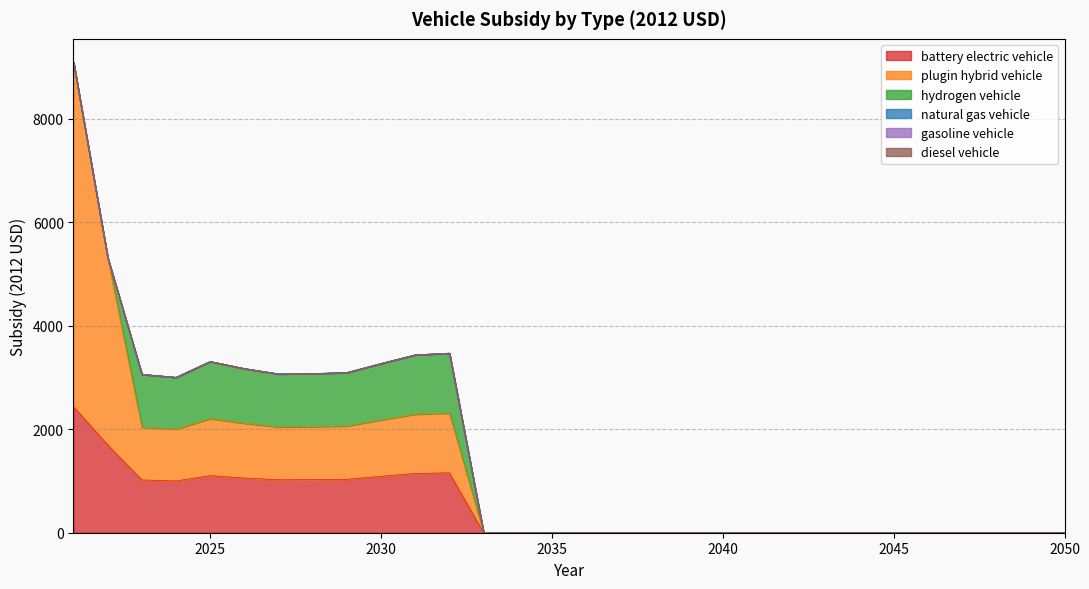

Which series changed the most between 2035 and 2042?

battery electric vehicle